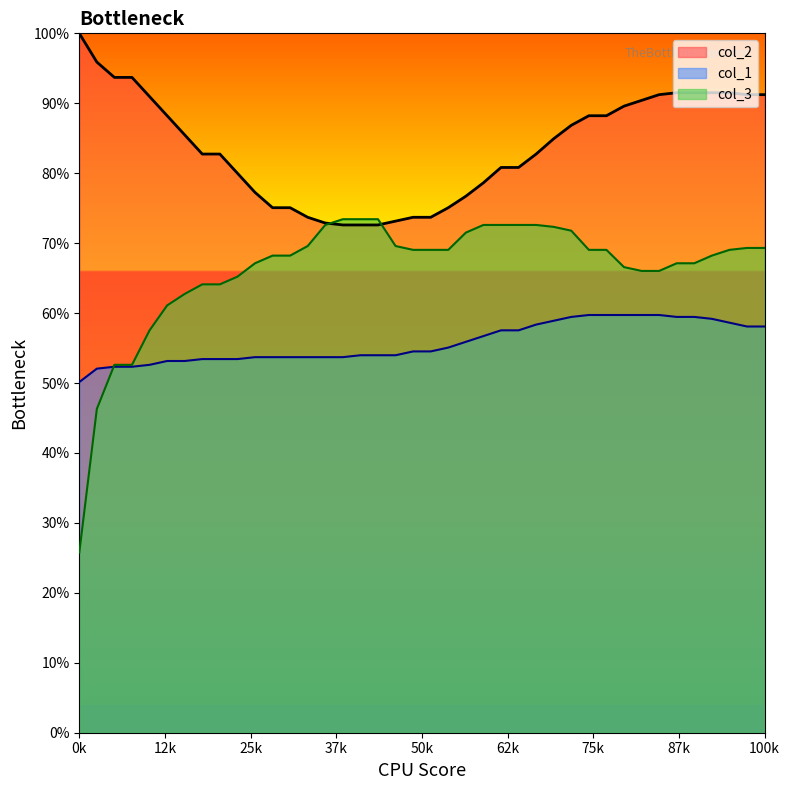

Which series has the largest range (max minus min)?

col_3